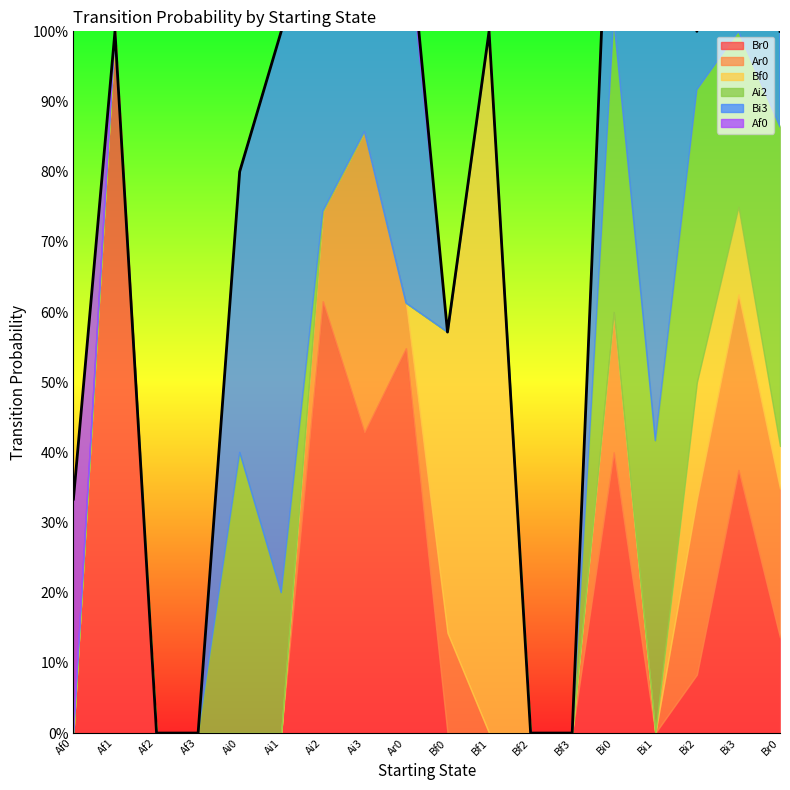

At Bf2, list the series in order from smallest to largest.

Br0, Ar0, Bf0, Ai2, Bi3, Af0